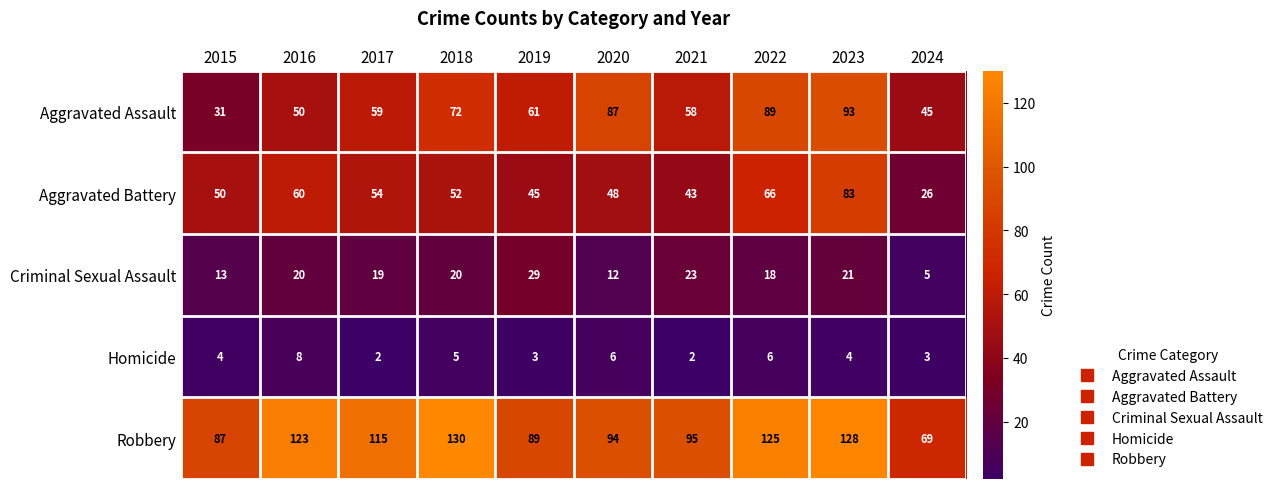

What is the difference between the Criminal Sexual Assault values at 2023 and 2015?

8